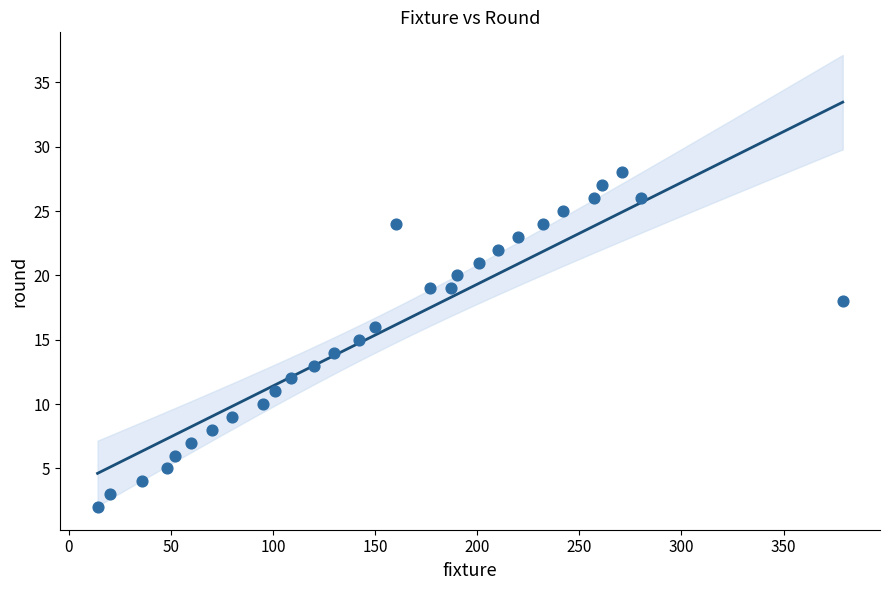

What is the range of X values (max minus min)?

365